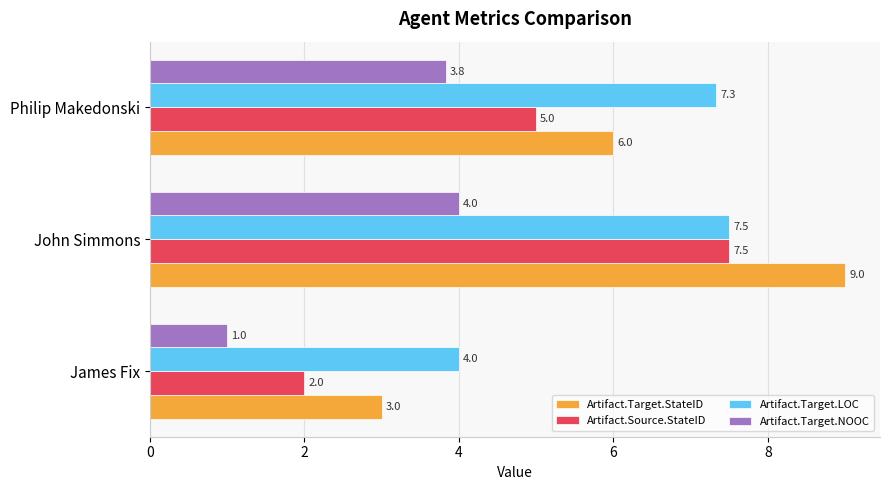

What is the lowest value of the Artifact.Target.LOC series?

4.0